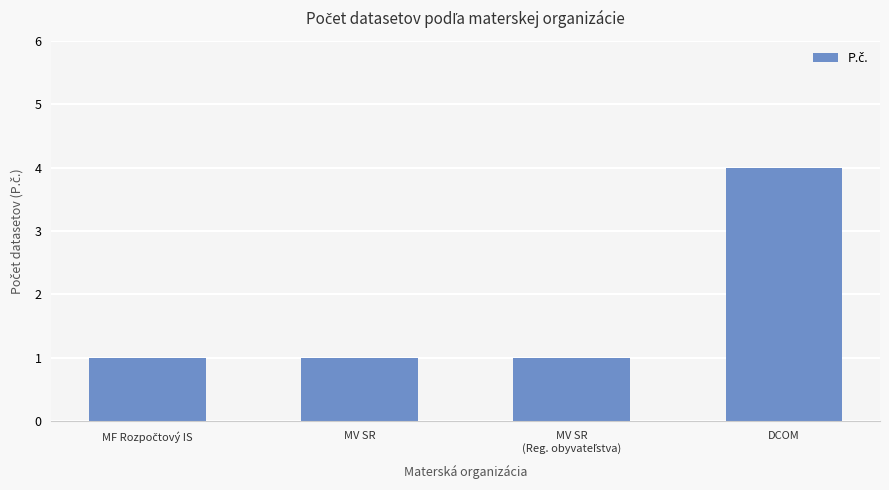

What is the maximum value shown in the chart?

4